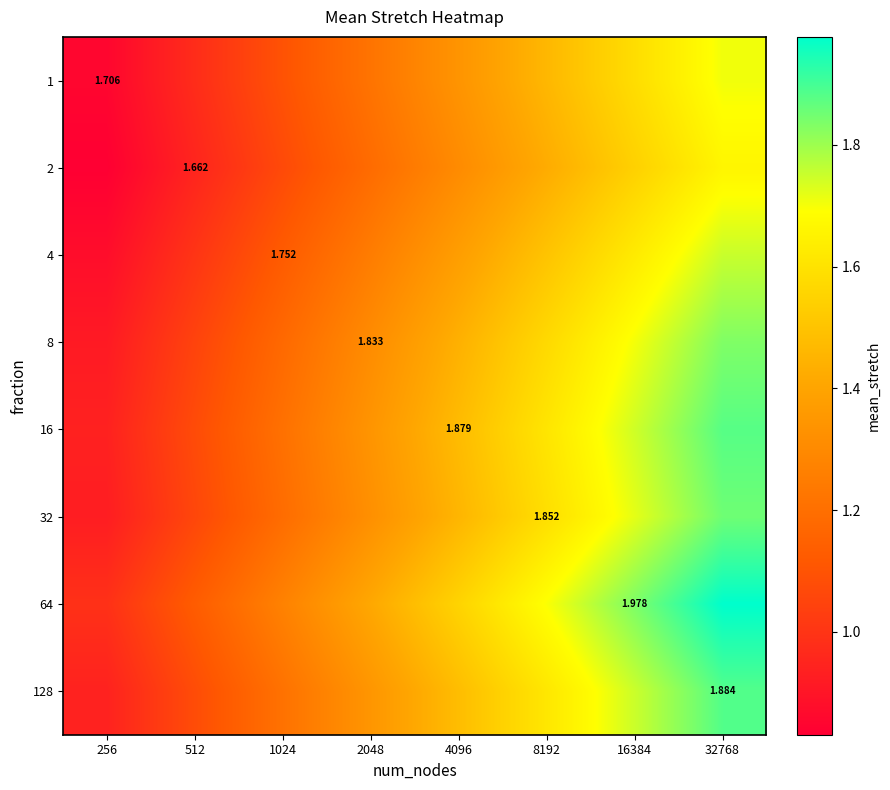

At 8192, list the series in order from largest to smallest.

64, 128, 16, 32, 8, 4, 1, 2